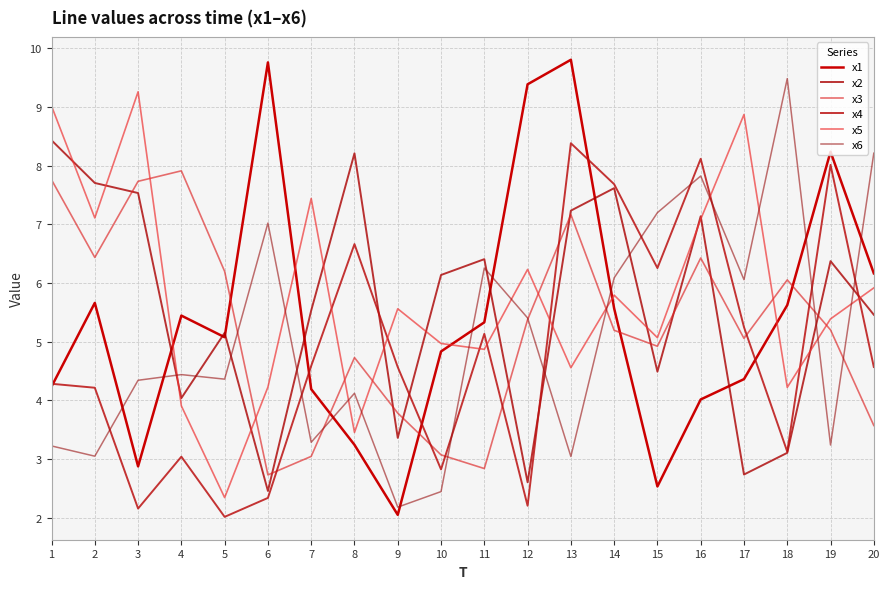

Read the x3 value at 13.

7.2